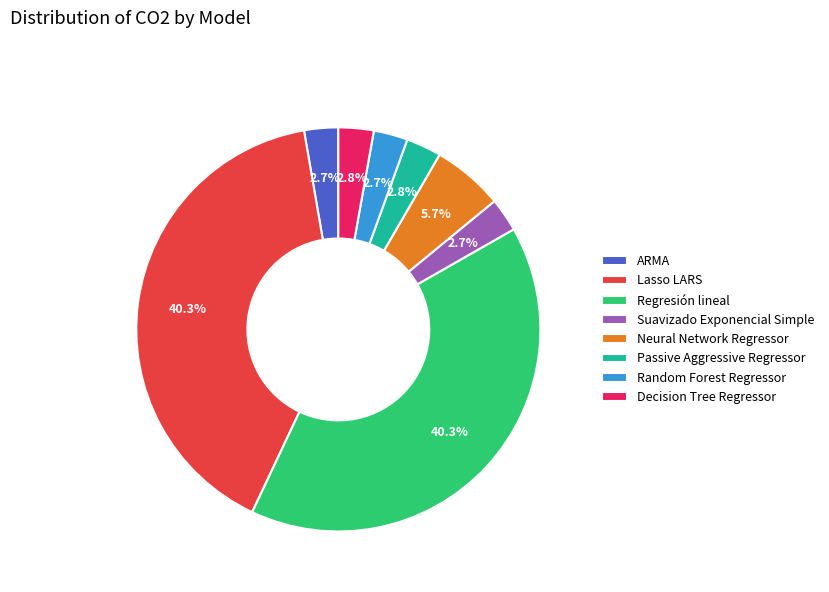

What is the ratio of the value at Suavizado Exponencial Simple to the value at Passive Aggressive Regressor?

1.0